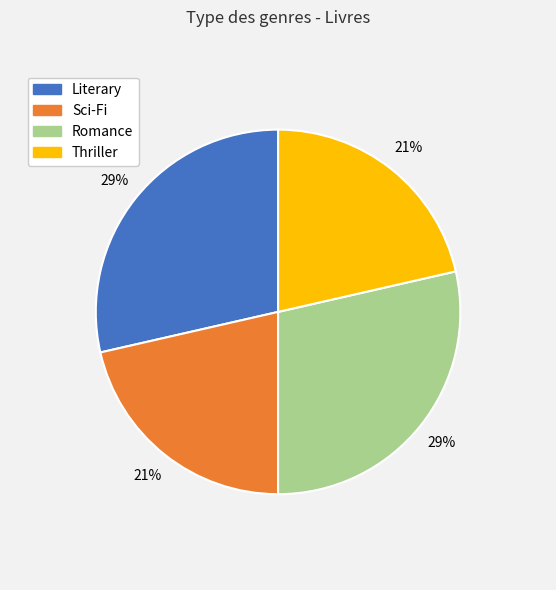

Does Romance represent more than half of the total?

No